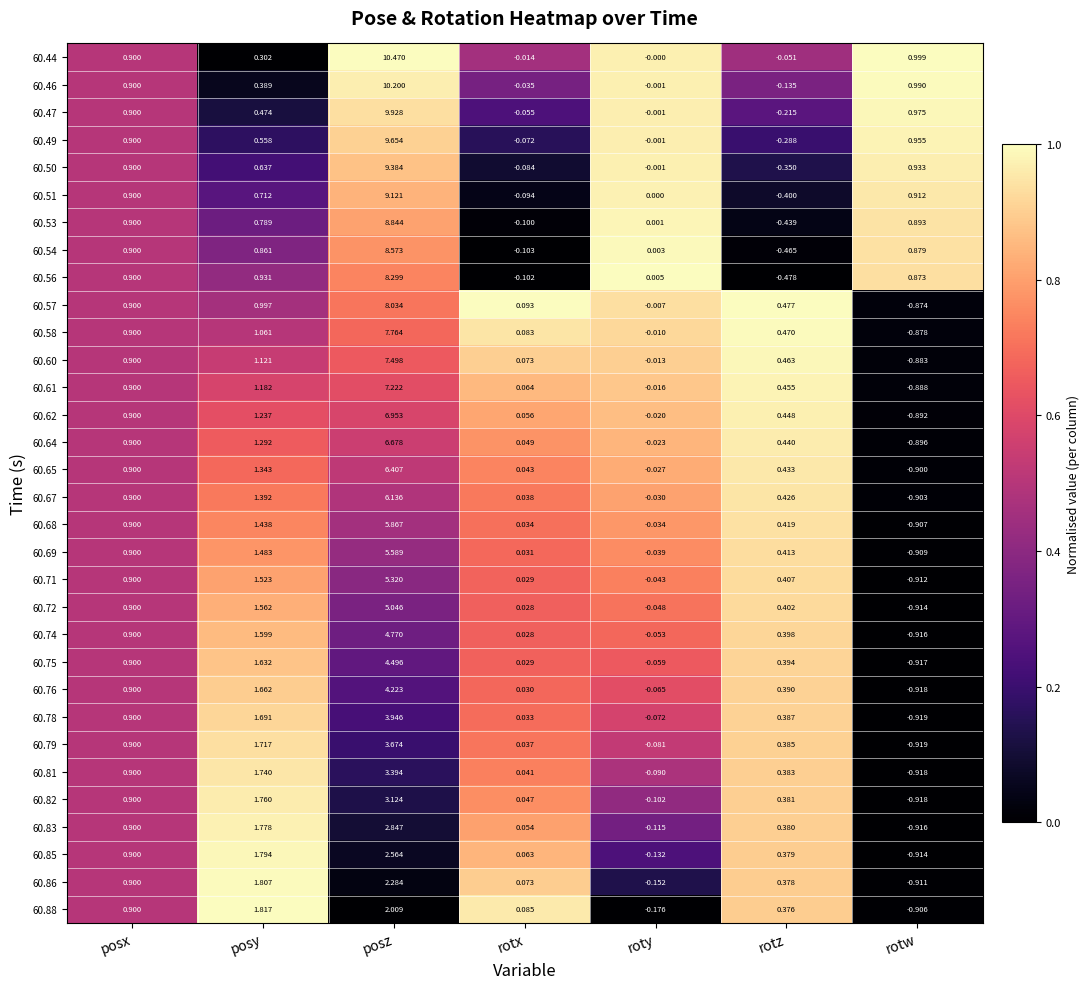

Rank the categories by 60.75 value from highest to lowest.

posz, posy, posx, rotz, rotx, roty, rotw